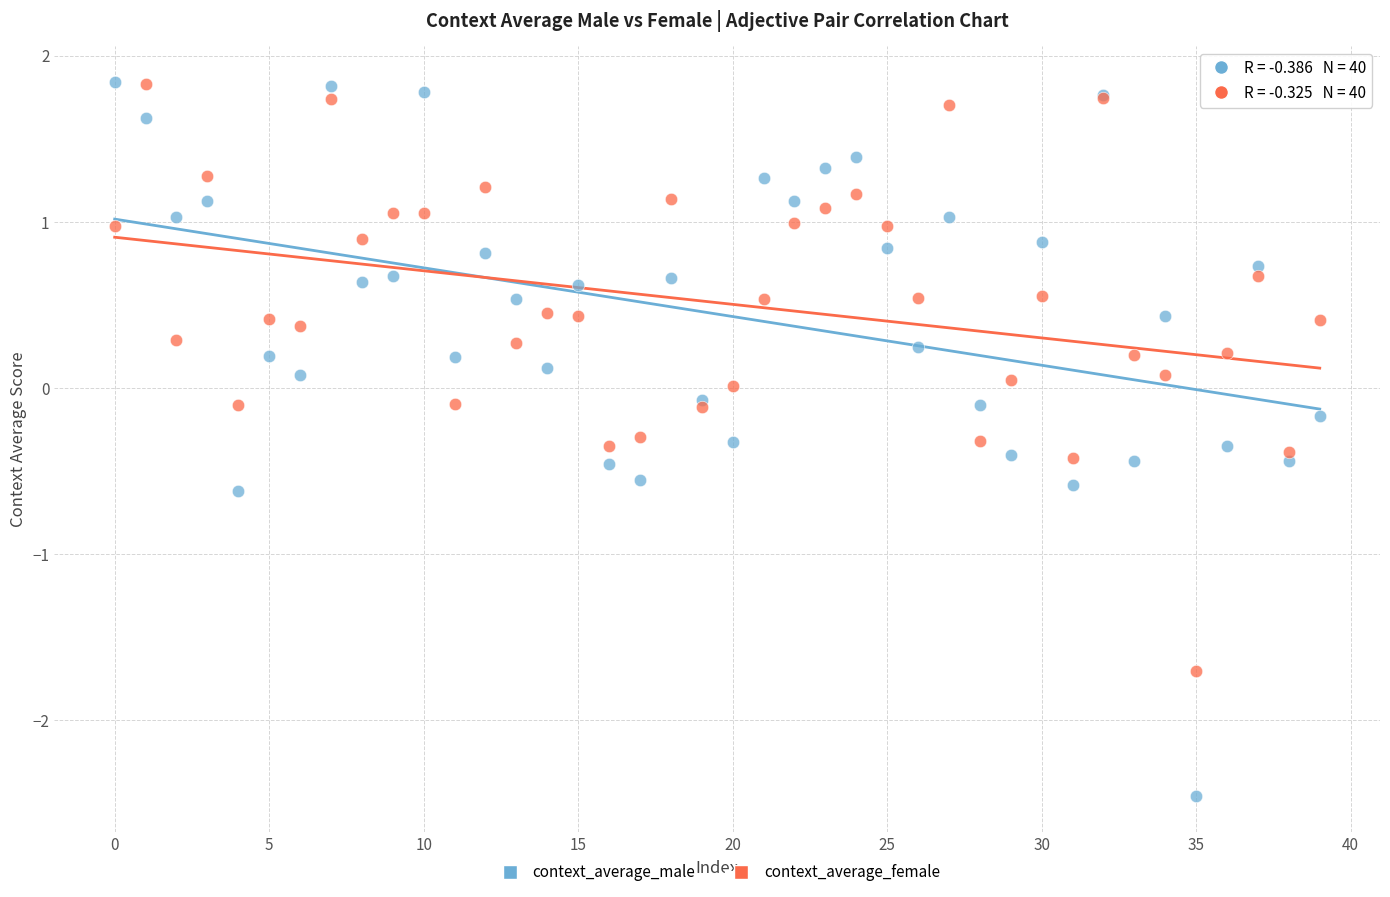

What are all the series names shown in the legend?

context_average_male, context_average_female